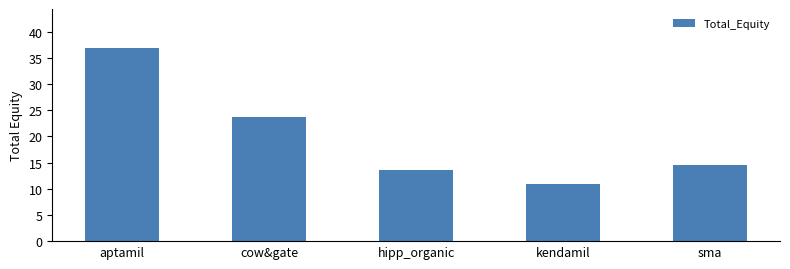

How many values are below 14?

2